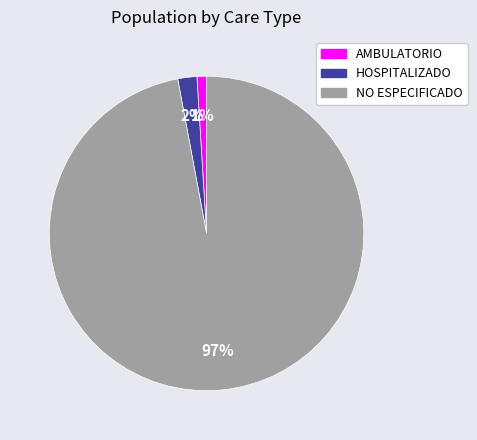

Combined, do HOSPITALIZADO and NO ESPECIFICADO account for over 50%?

Yes